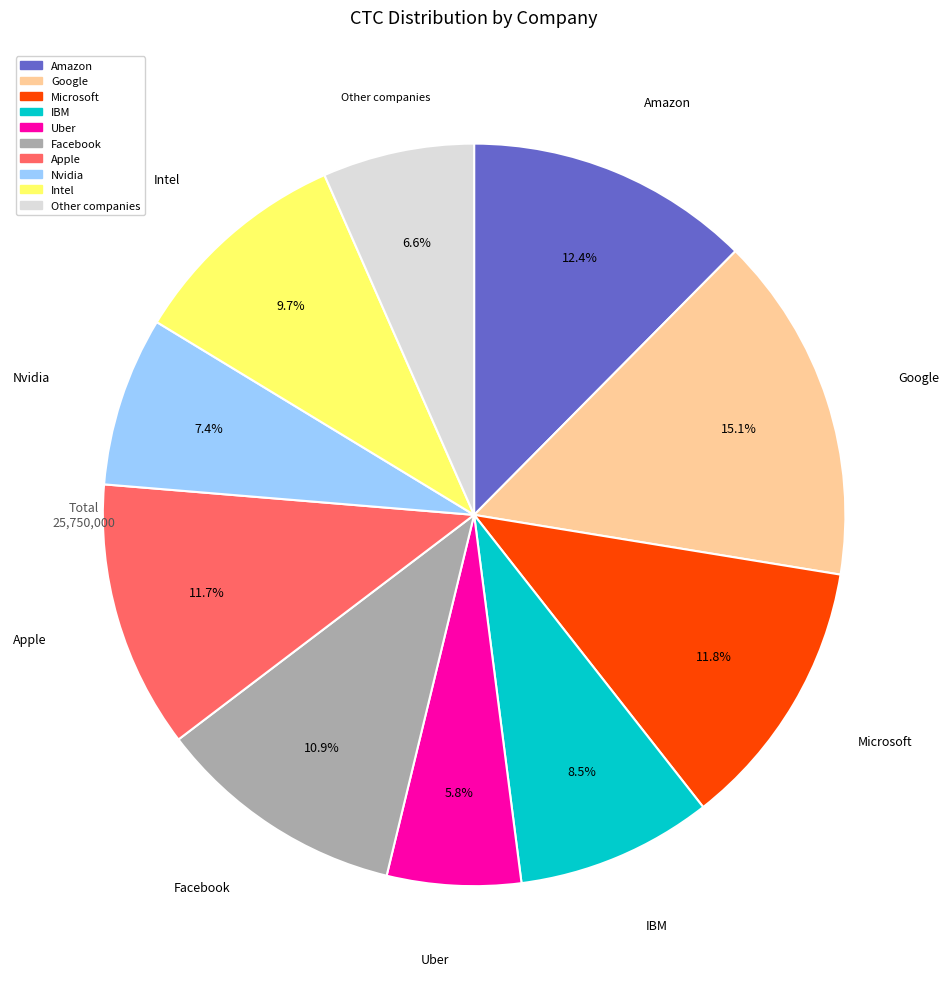

Does any single category account for the majority?

No